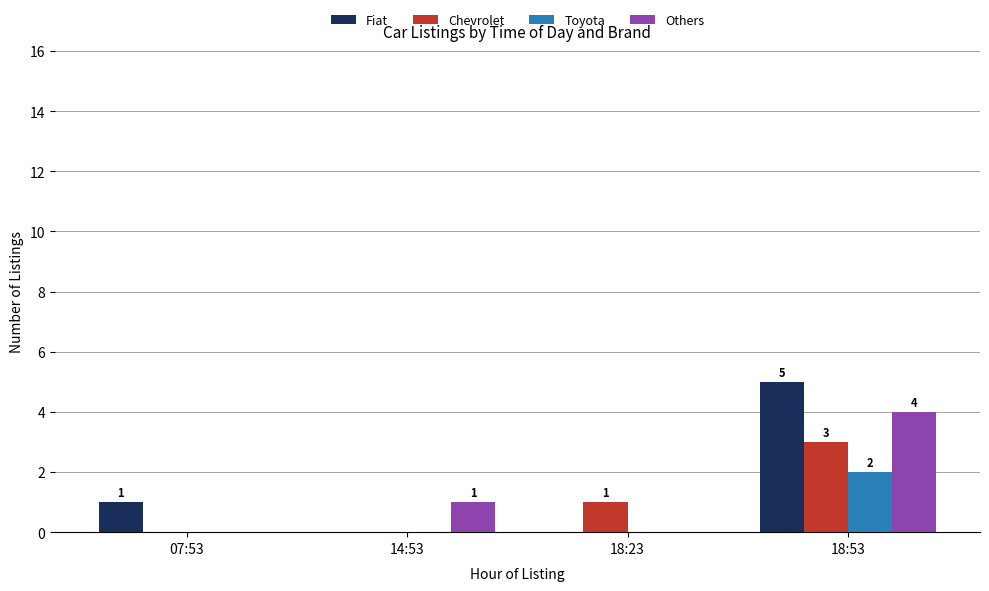

What is the sum of the Others values at 07:53 and 18:53?

4